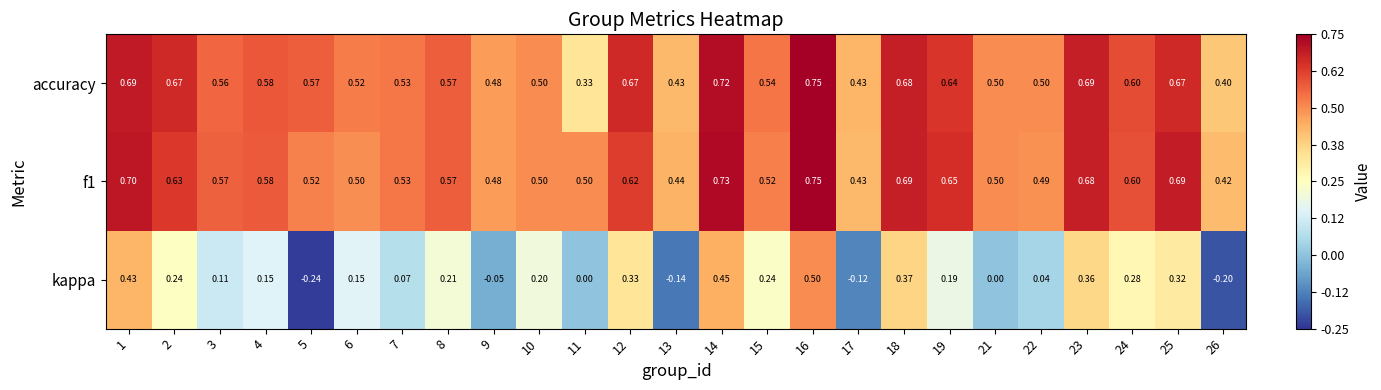

Which series changed the most between 18 and 19?

kappa